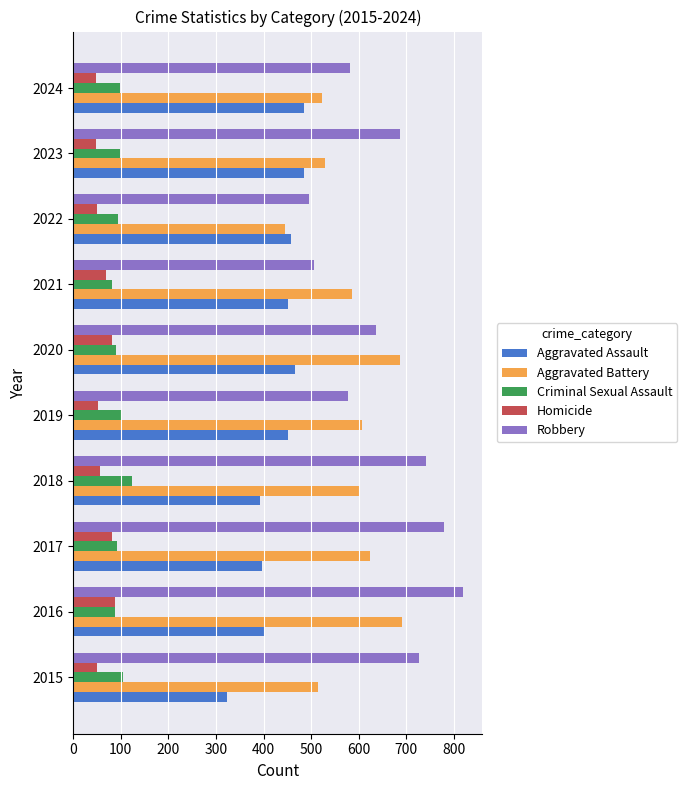

The Homicide series shows 41 at 2021. True or false?

False